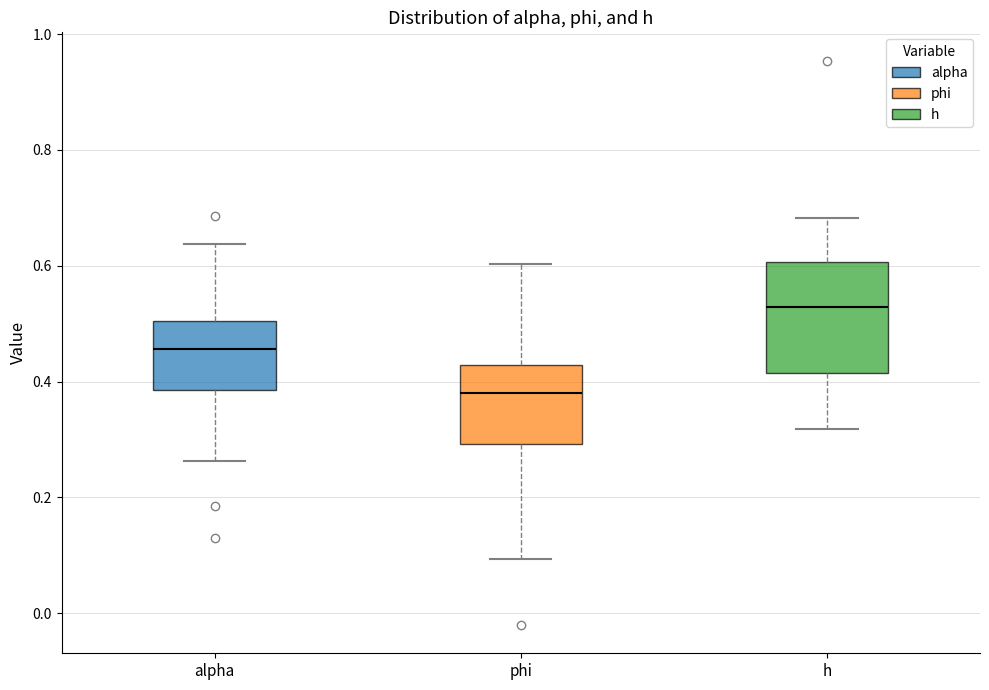

Which box has the lowest median line?

phi